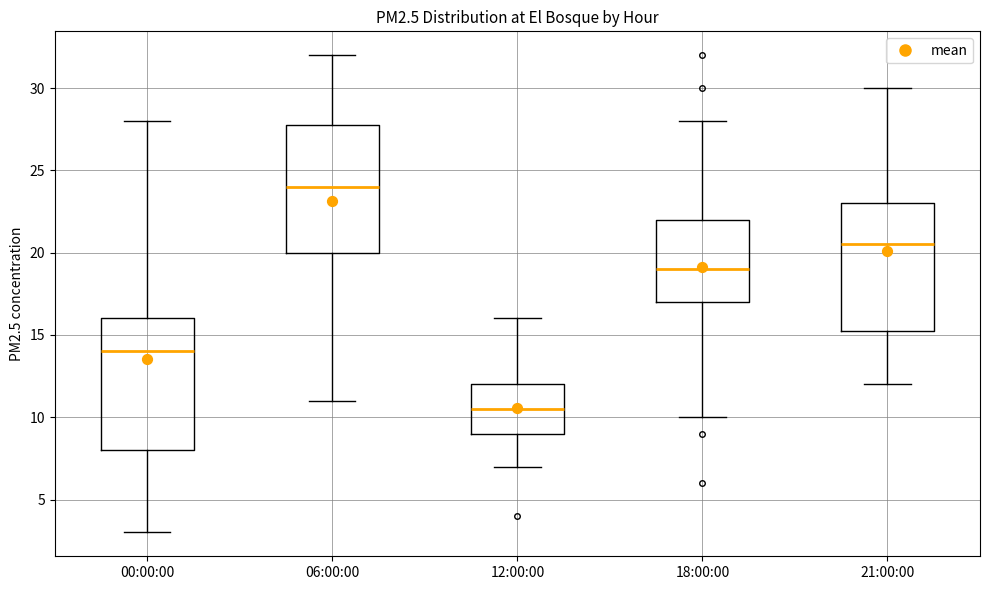

Reading left to right, read every box against the y-axis: the position of its median line, the range the box covers, and the ends of its whiskers. The values are not printed on the chart, so give them approximately, as read against the axis.

00:00:00: median 14.0, box 8.0 to 16.0, whiskers 3.0 to 28.0
06:00:00: median 24.0, box 20.0 to 28.0, whiskers 11.0 to 32.0
12:00:00: median 10.5, box 9.0 to 12.0, whiskers 7.0 to 16.0
18:00:00: median 19.0, box 17.0 to 22.0, whiskers 10.0 to 28.0
21:00:00: median 20.5, box 15.5 to 23.0, whiskers 12.0 to 30.0